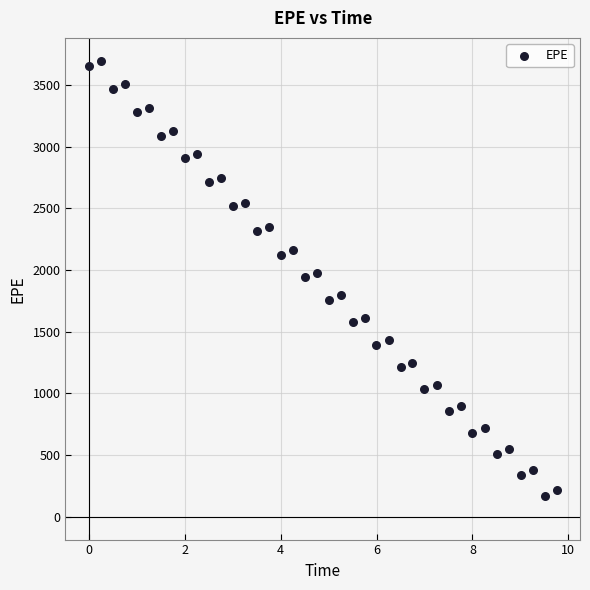

What is the range of X values (max minus min)?

9.8